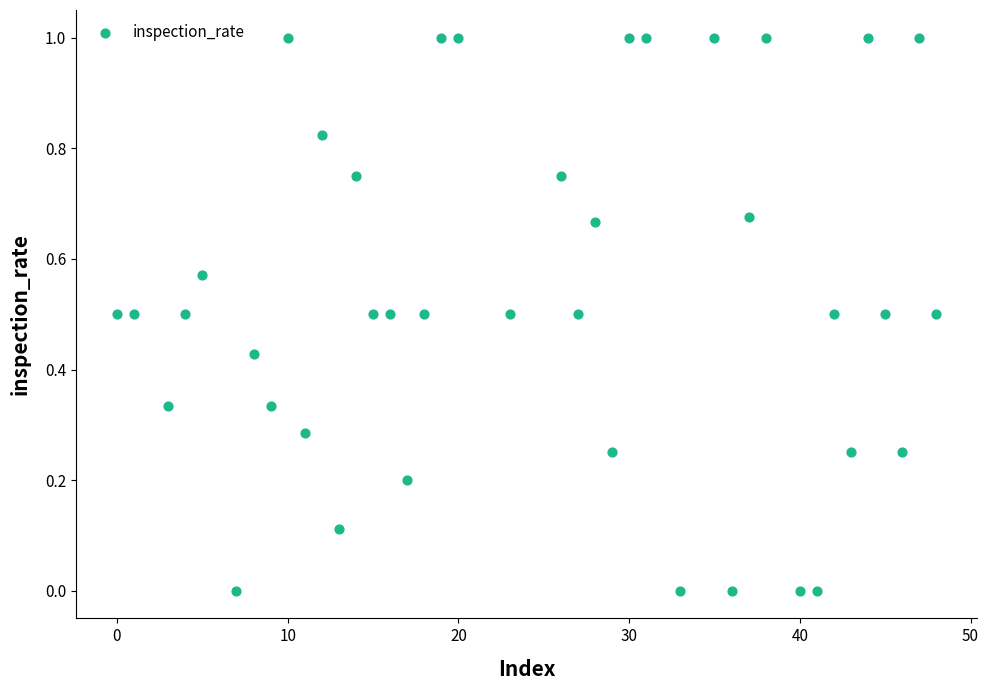

What is the range of Y values (max minus min)?

1.0